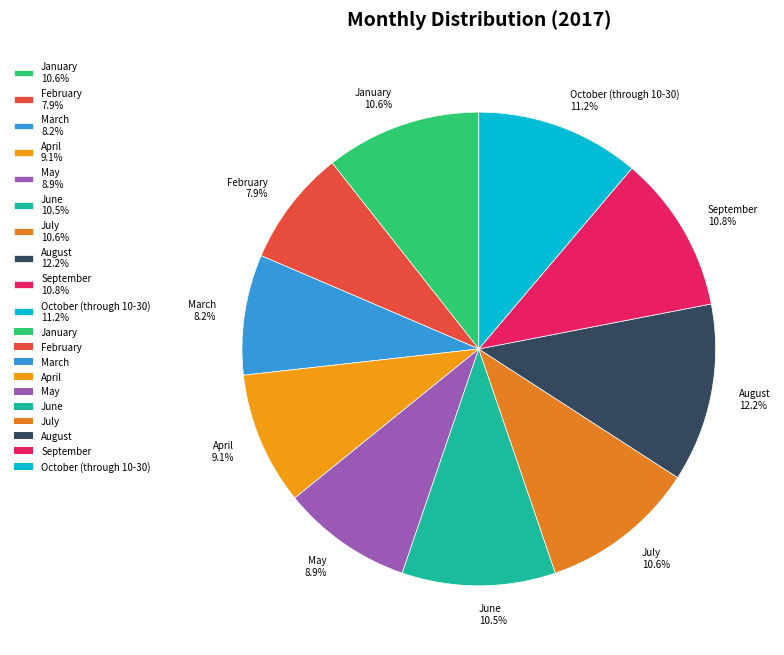

How much of the chart is everything except September?

89.2%